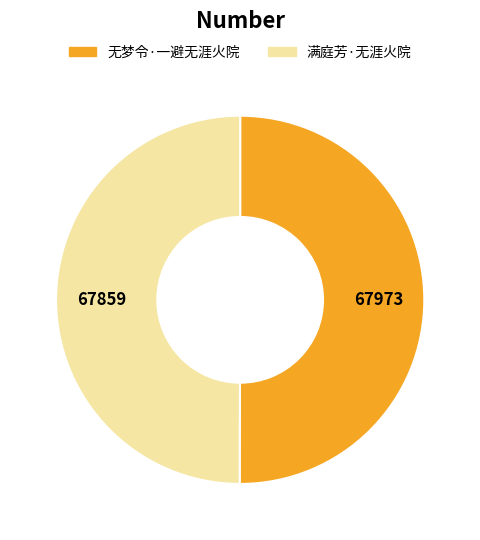

True or false: 满庭芳·无涯火院 accounts for 50% of the total.

True